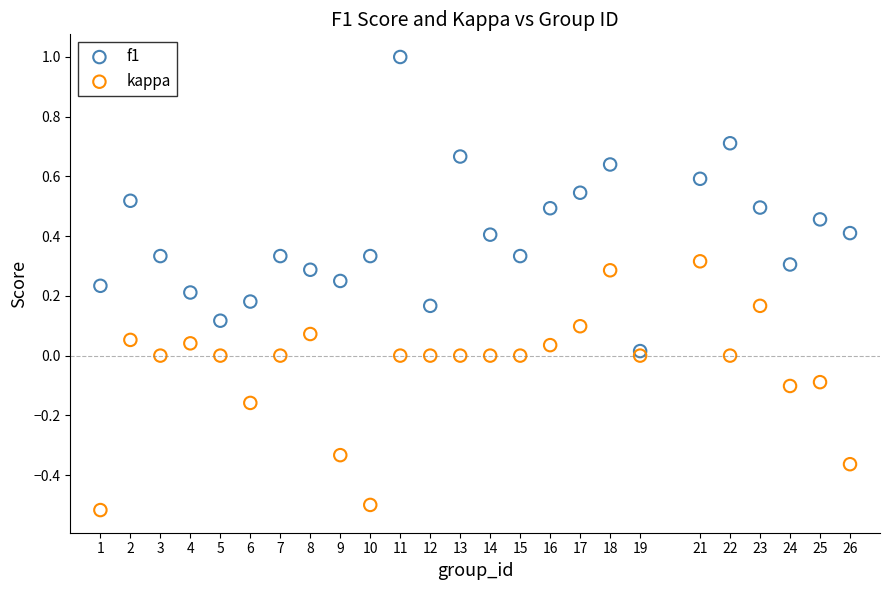

Which series has the widest spread of Y values?

f1